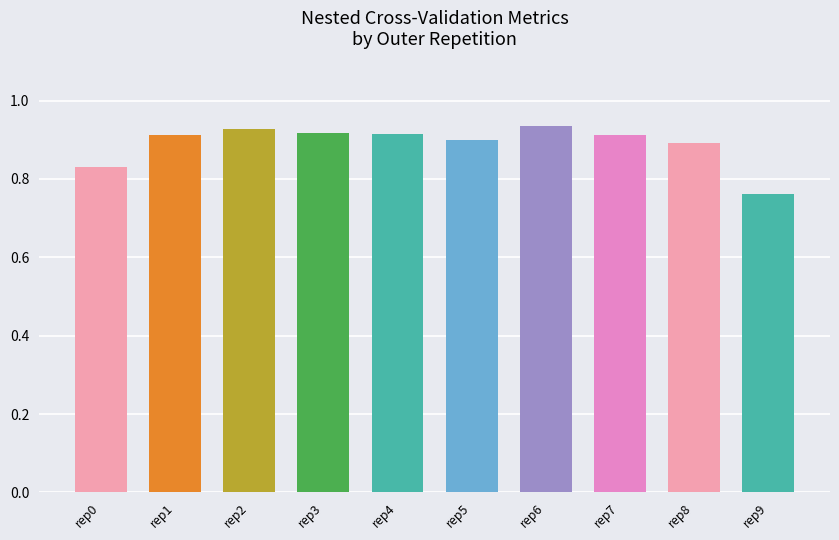

Which category has the lowest value across all series?

rep9